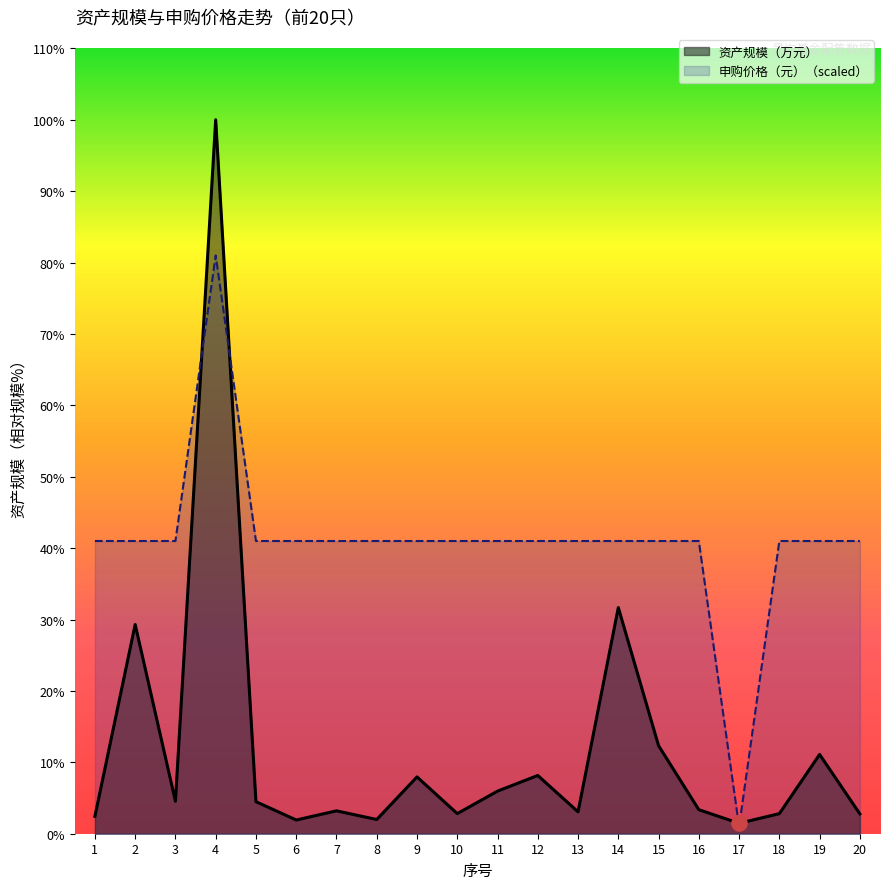

Is the value of 申购价格（元）（必填） at 8 greater than the value of 资产规模（万元） at 17?

Yes